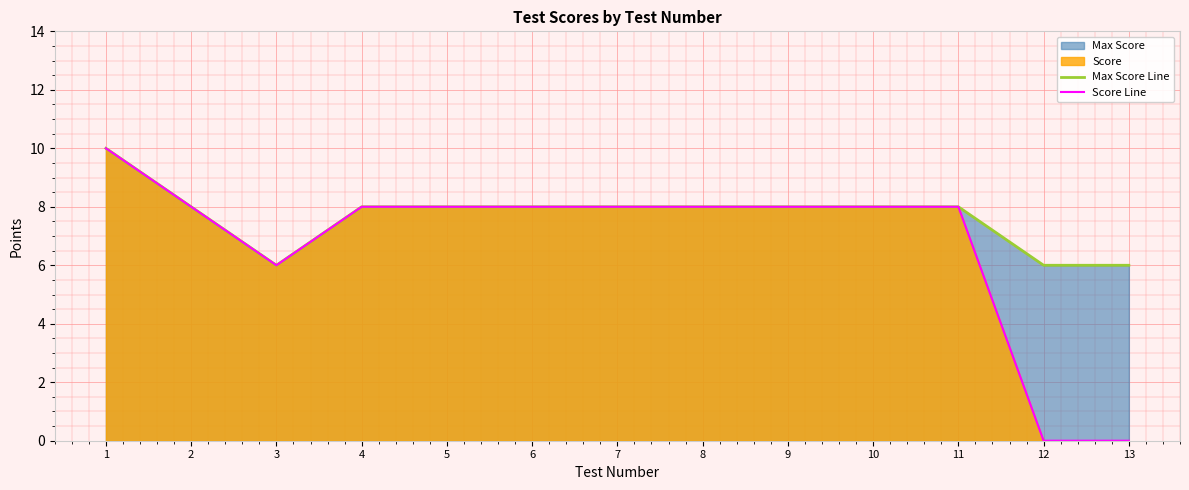

True or false: Score Line and Max Score Line intersect in this chart.

False